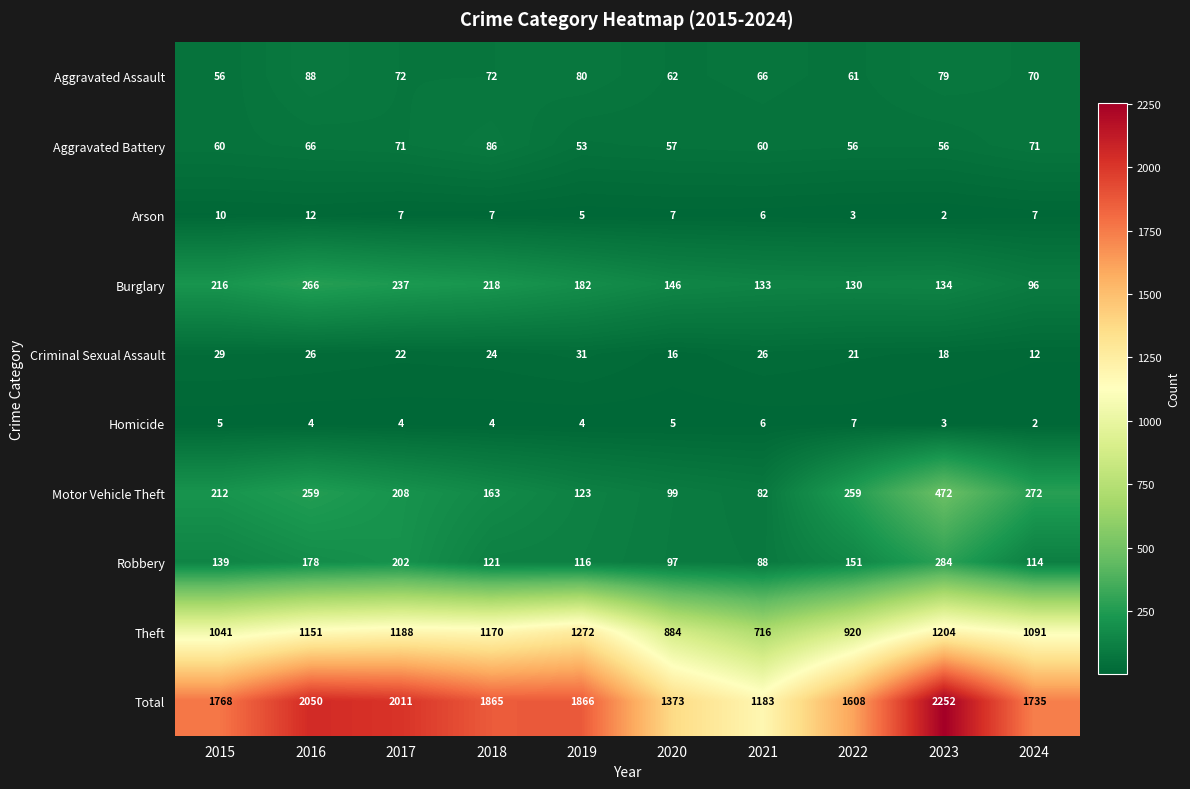

At 2019, list the series in order from largest to smallest.

Total, Theft, Burglary, Motor Vehicle Theft, Robbery, Aggravated Assault, Aggravated Battery, Criminal Sexual Assault, Arson, Homicide